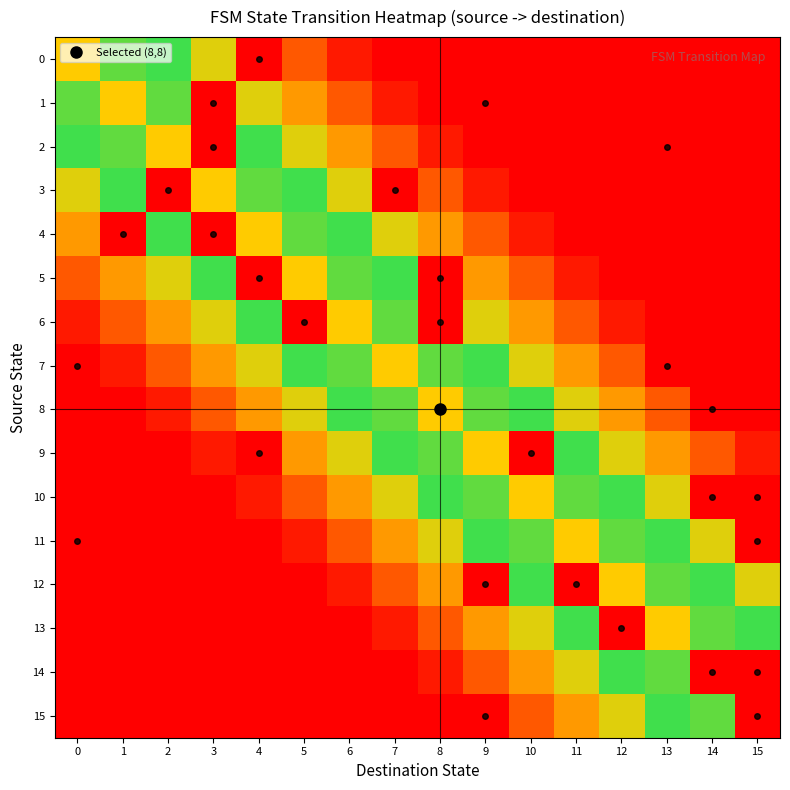

Which series has the largest total across all categories?

row_7